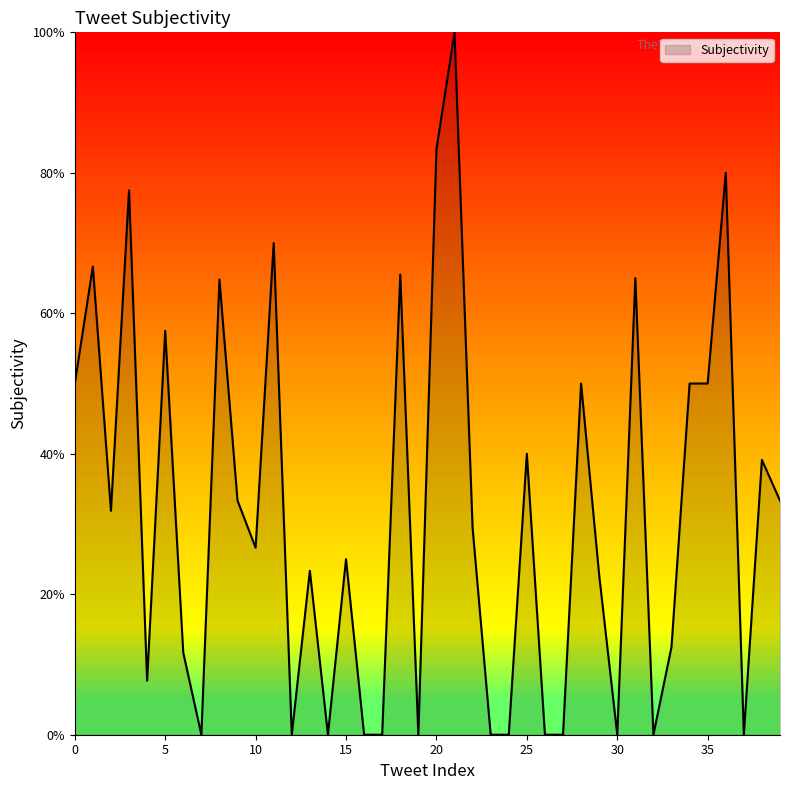

At which label is the value closest to 0?

7